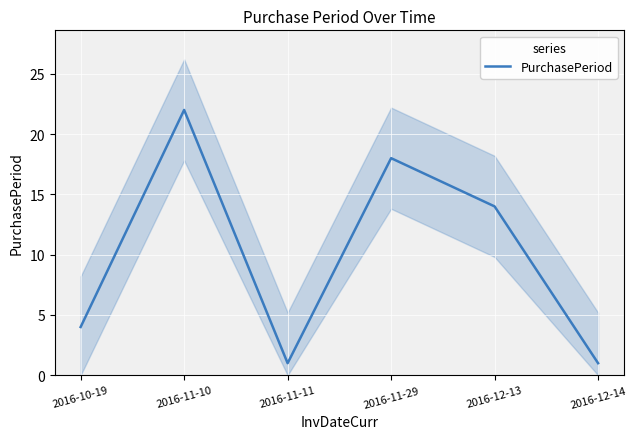

Which category has the lowest value across all series?

2016-11-11